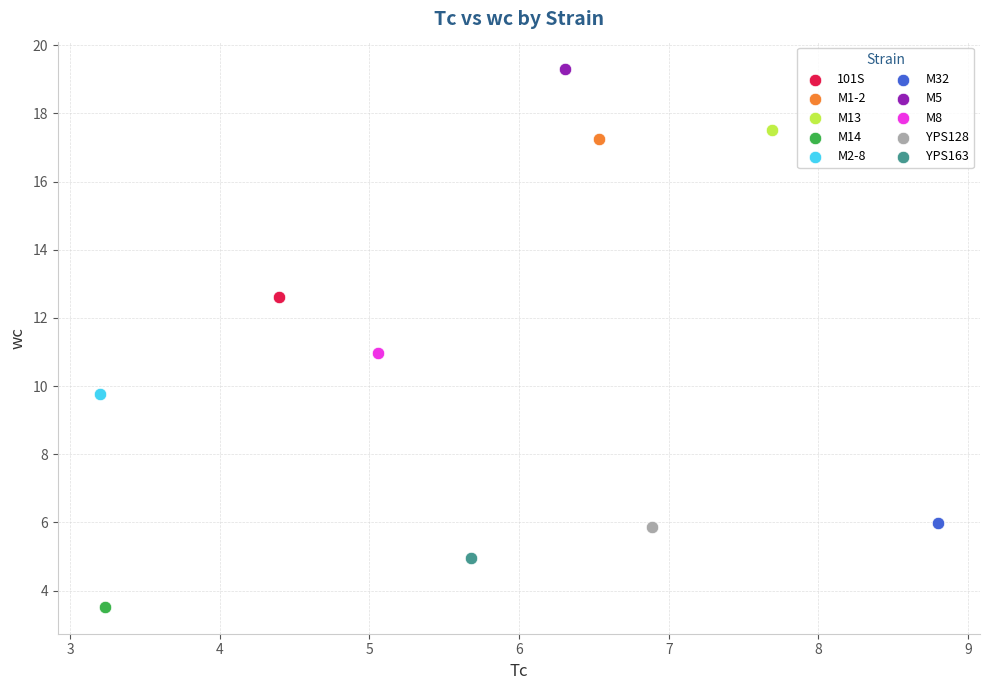

What are all the series names shown in the legend?

101S, M1-2, M13, M14, M2-8, M32, M5, M8, YPS128, YPS163